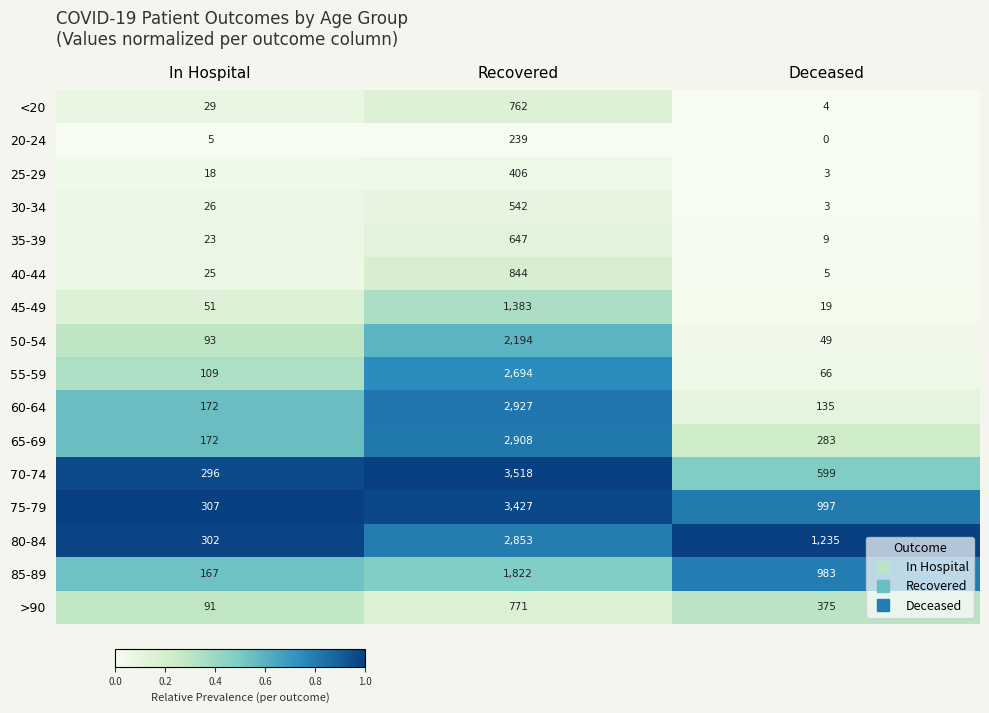

Which category has the lowest value across all series?

Deceased